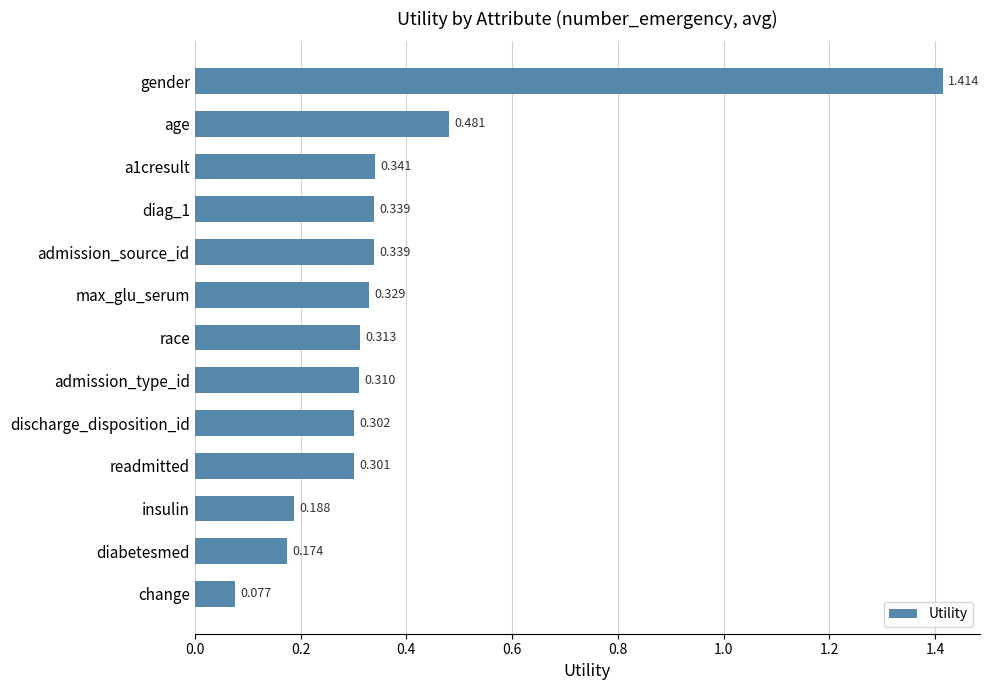

At which label is the value closest to 0?

change